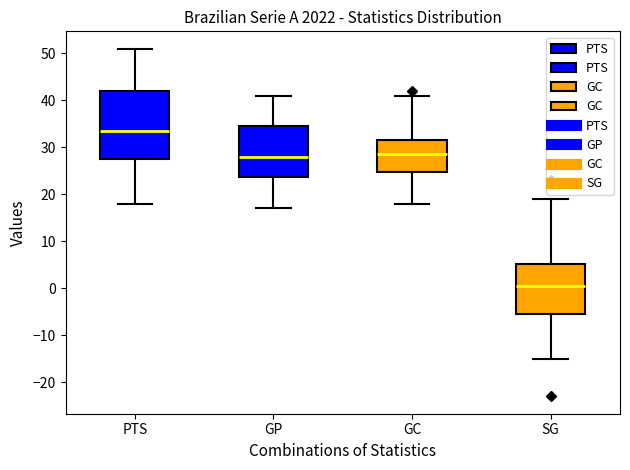

Where does the lower whisker of the box for SG end on the y-axis? The values are not printed on the chart, so give them approximately, as read against the axis.

-15